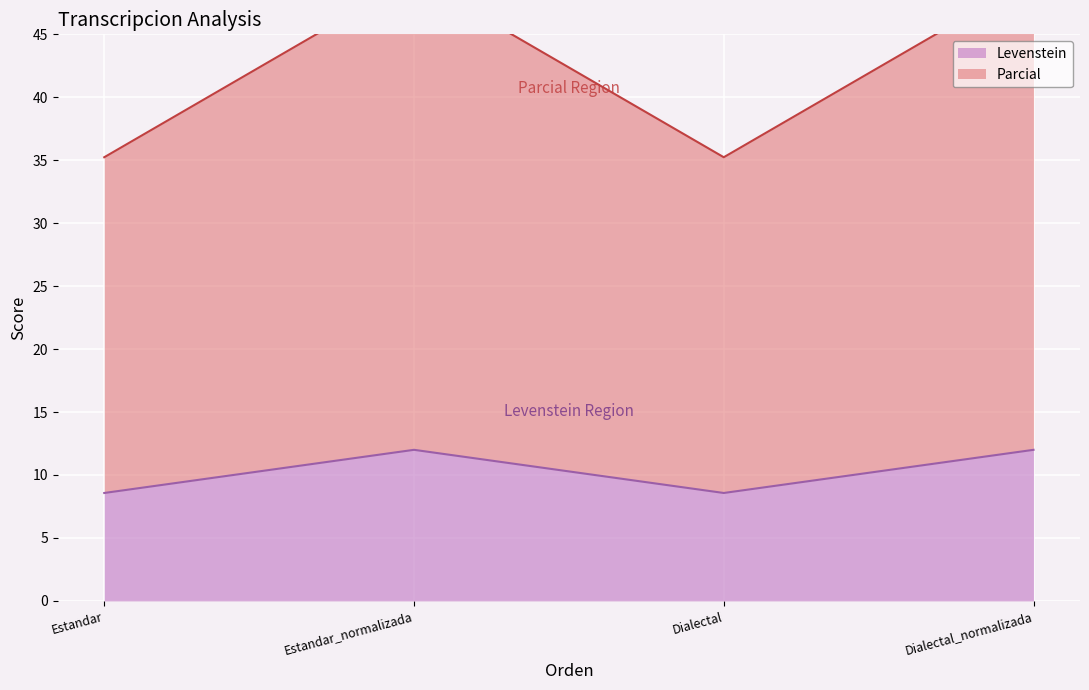

What is the minimum value for Levenstein?

8.6